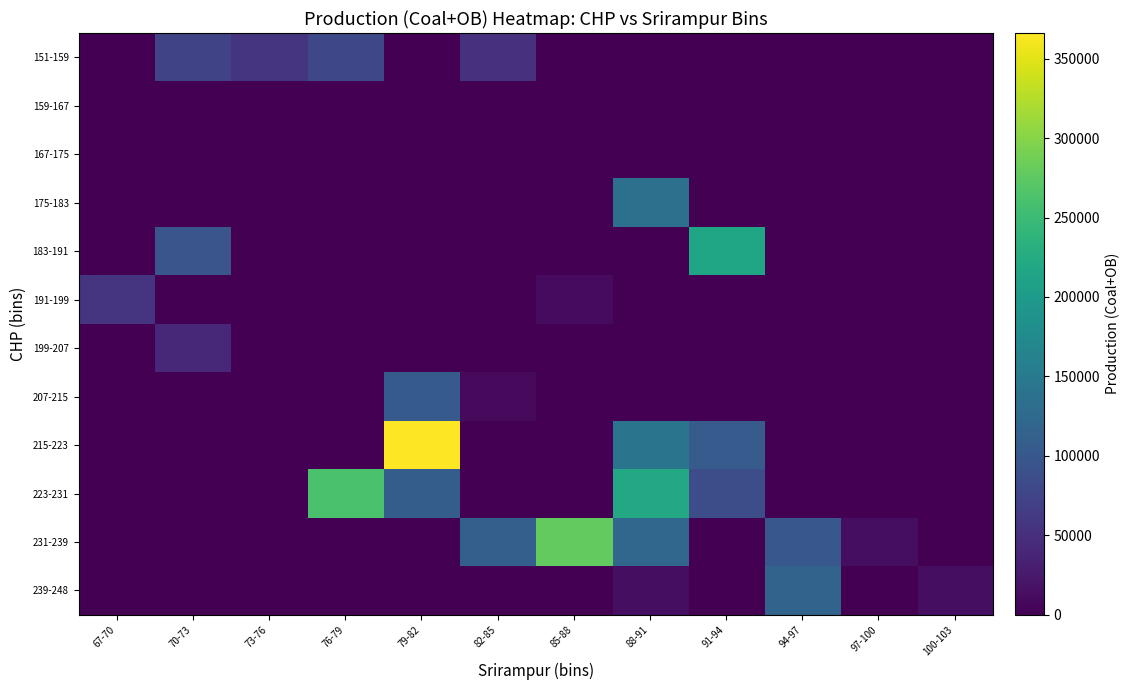

Which series changed the most between 76-79 and 88-91?

215-223